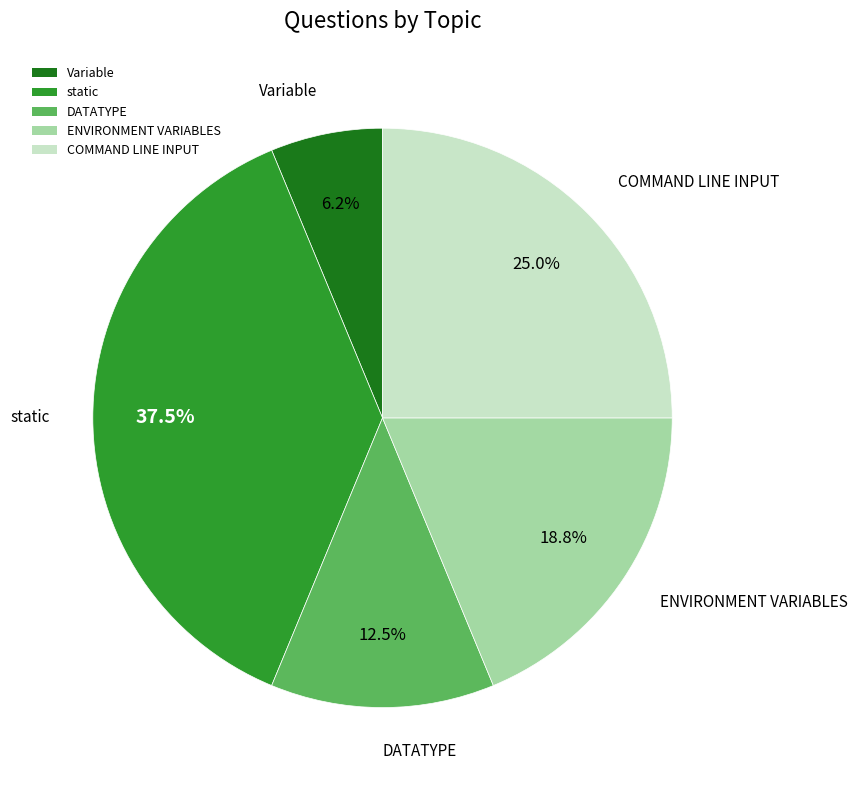

What is the smallest slice in the pie chart?

Variable